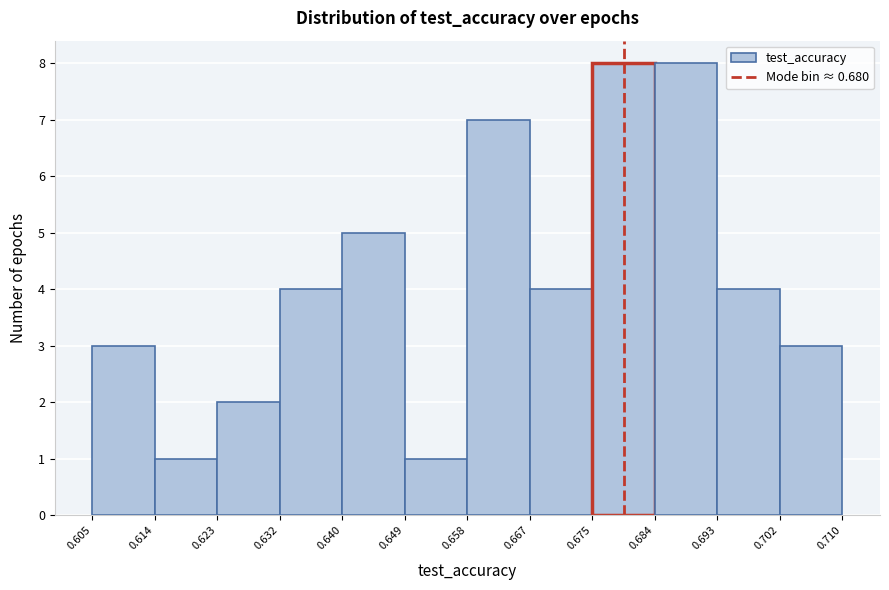

What is the height of the bar covering 0.623 to 0.632 on the x-axis? The values are not printed on the chart, so give them approximately, as read against the axis.

2